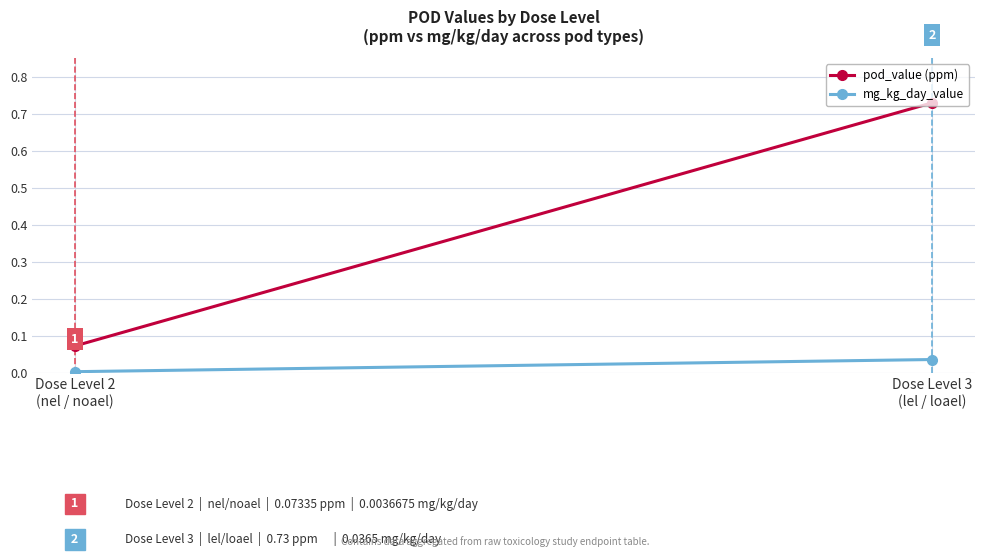

What is the total value across all series at Dose Level 3
(lel / loael)?

0.8